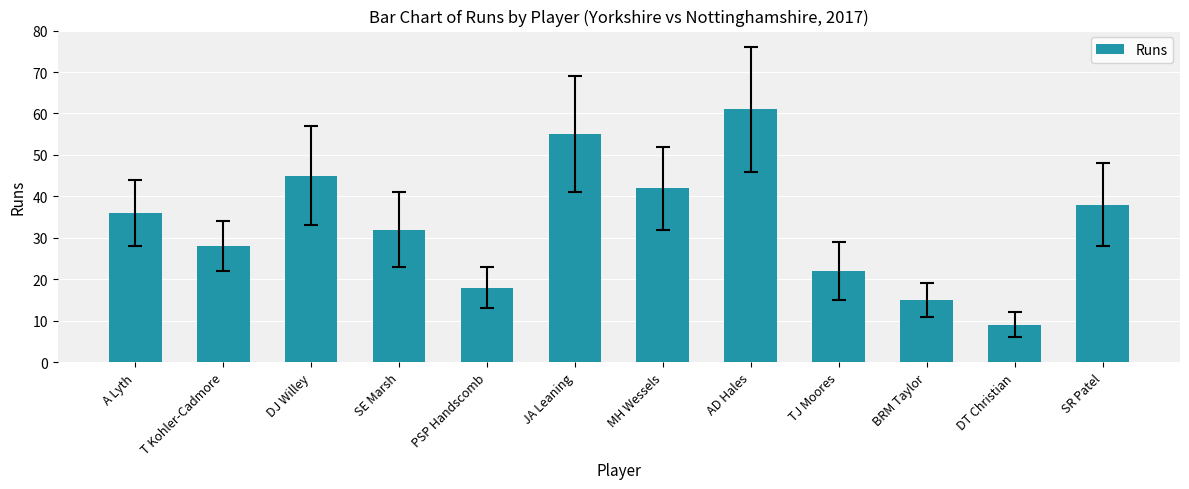

What is the difference between the values at T Kohler-Cadmore and JA Leaning?

27